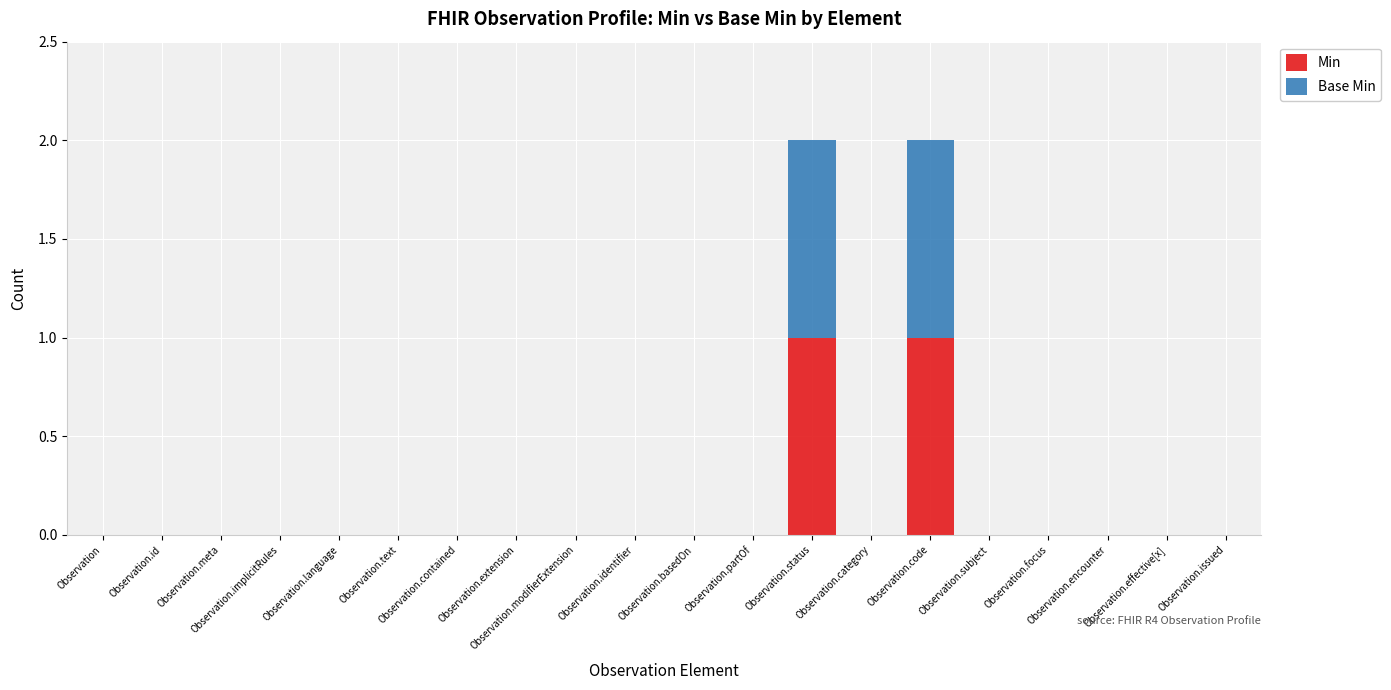

Does the chart contain stacked bars?

Yes